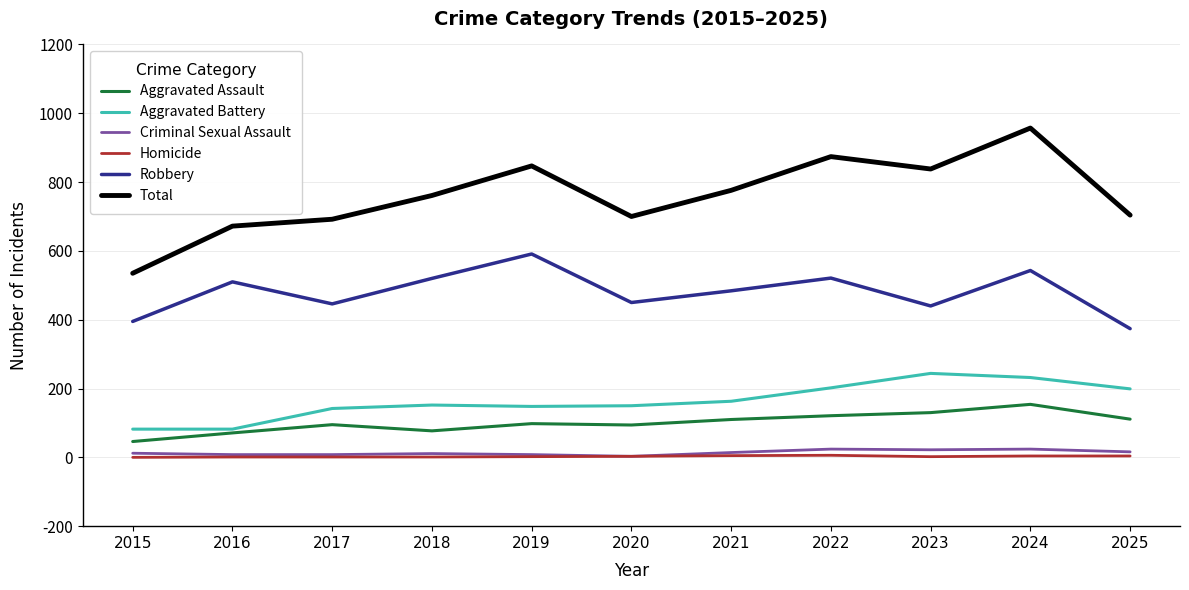

Is it true that Total equals 159 at 2020?

False